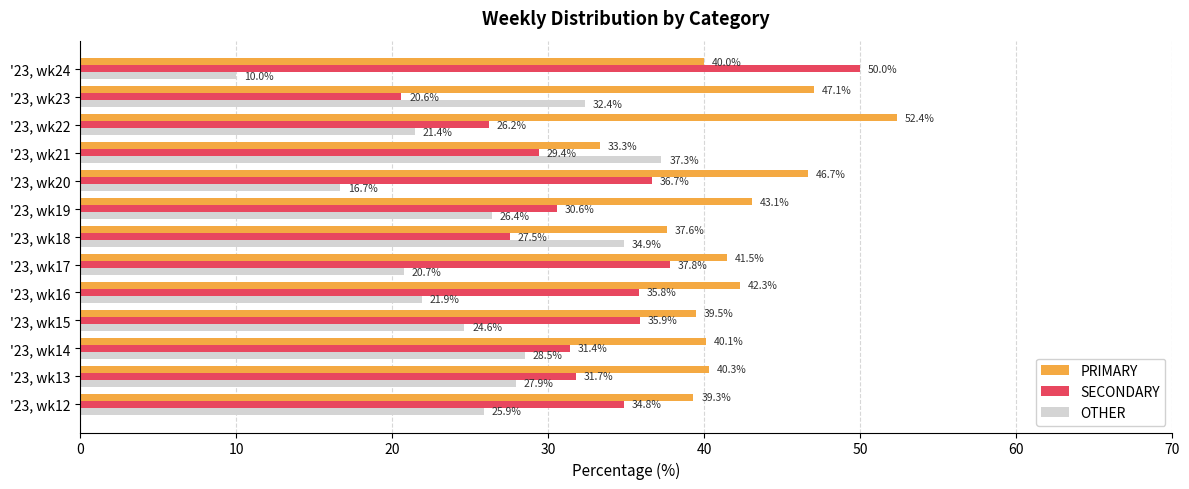

The PRIMARY series shows 61.5 at '23, wk16. True or false?

False